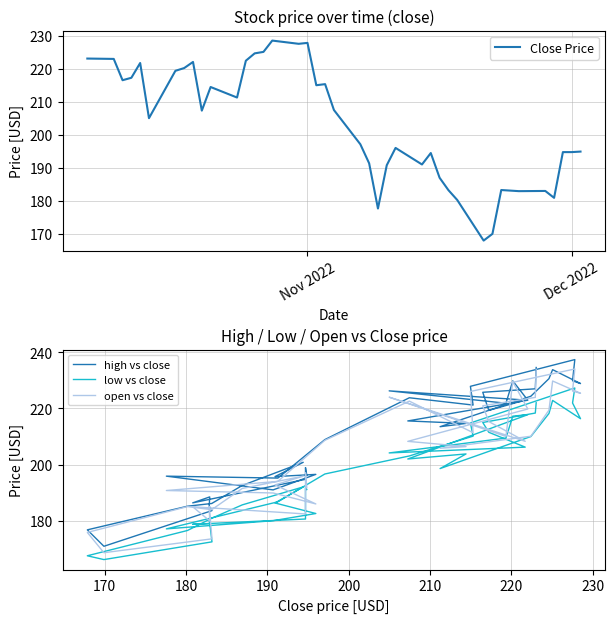

What is the maximum value shown in the chart?

237.4